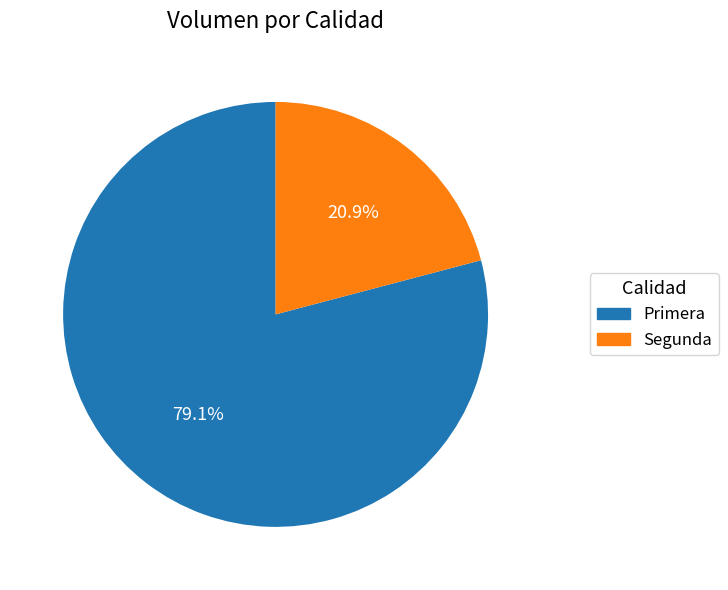

Combined, what portion of the pie is Segunda and Primera?

100.0%